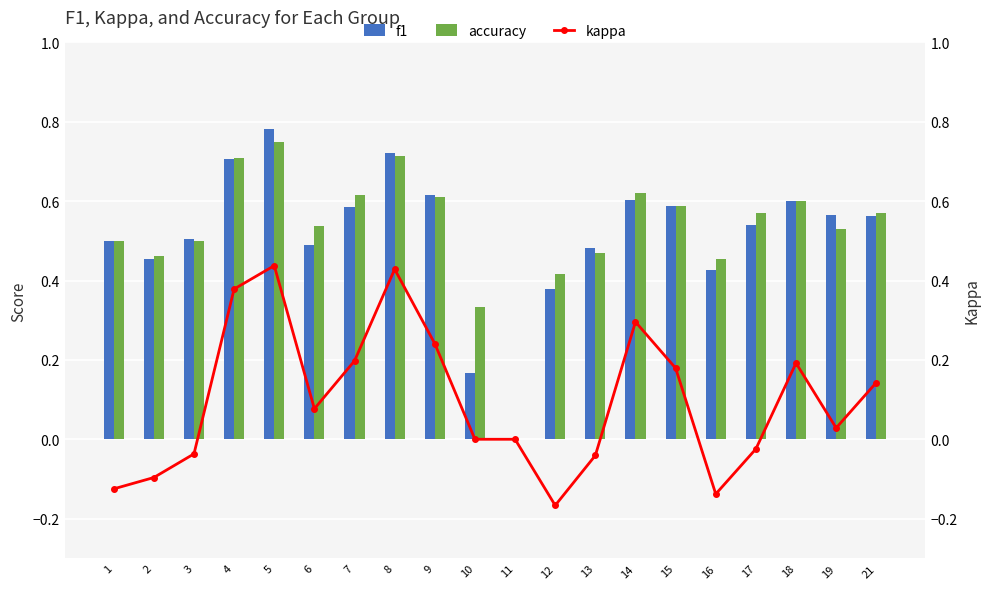

What are all the series names shown in the legend?

f1, accuracy, kappa